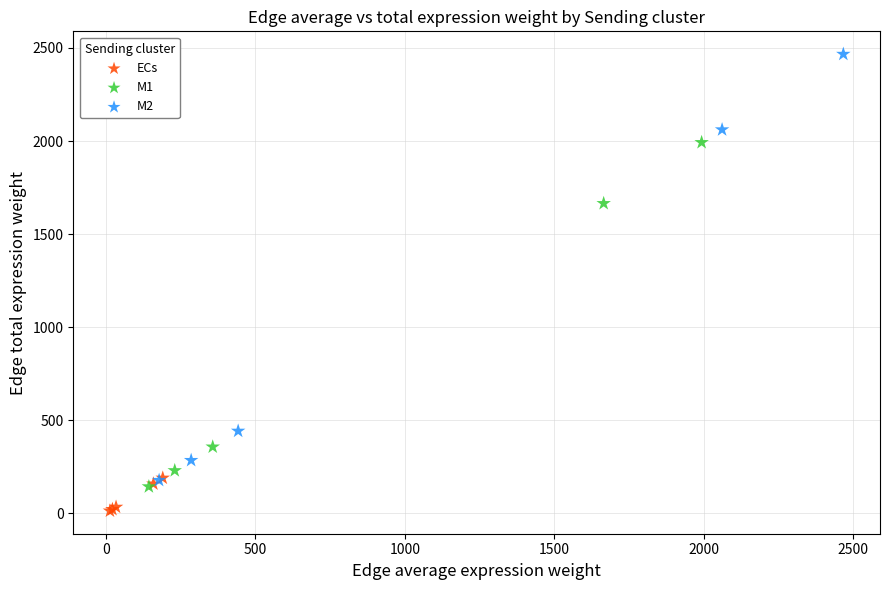

Which series has the largest Y range (max minus min)?

M2